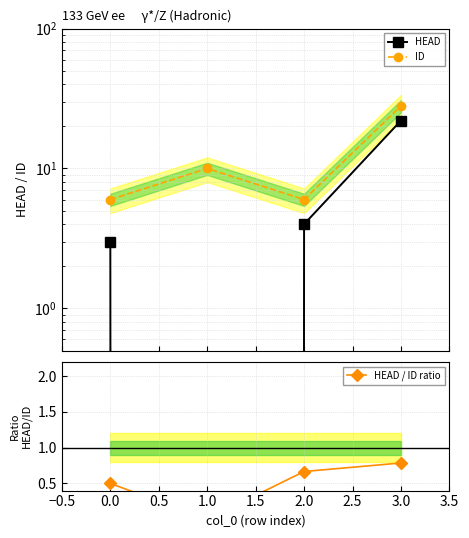

What is the difference between the second highest and minimum values in the ID series?

4.0